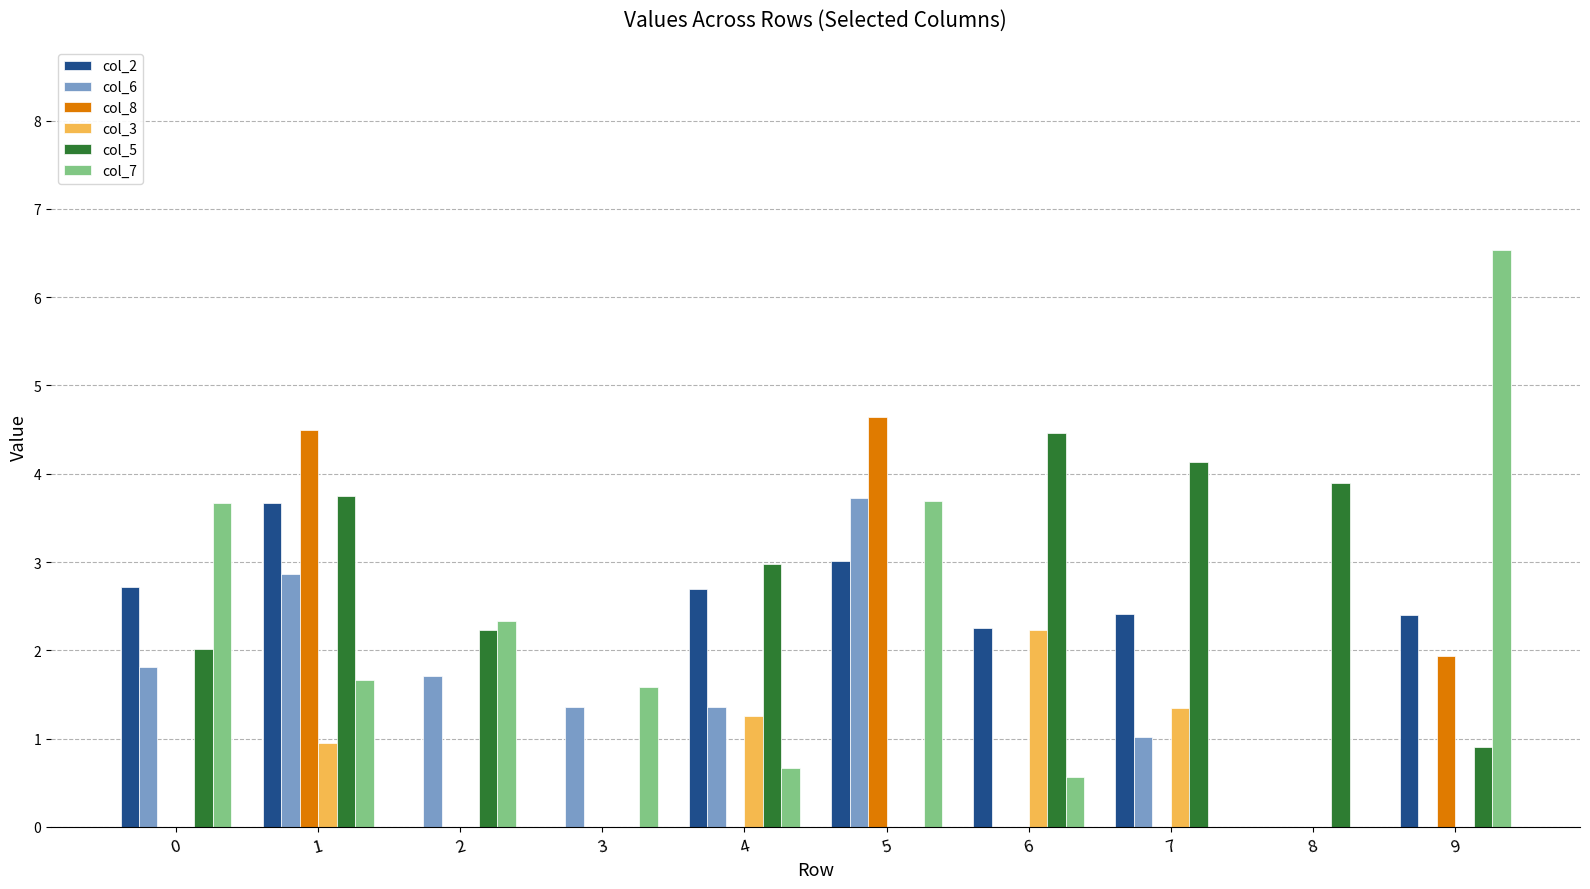

What is the difference between the col_7 values at 7 and 1?

1.7